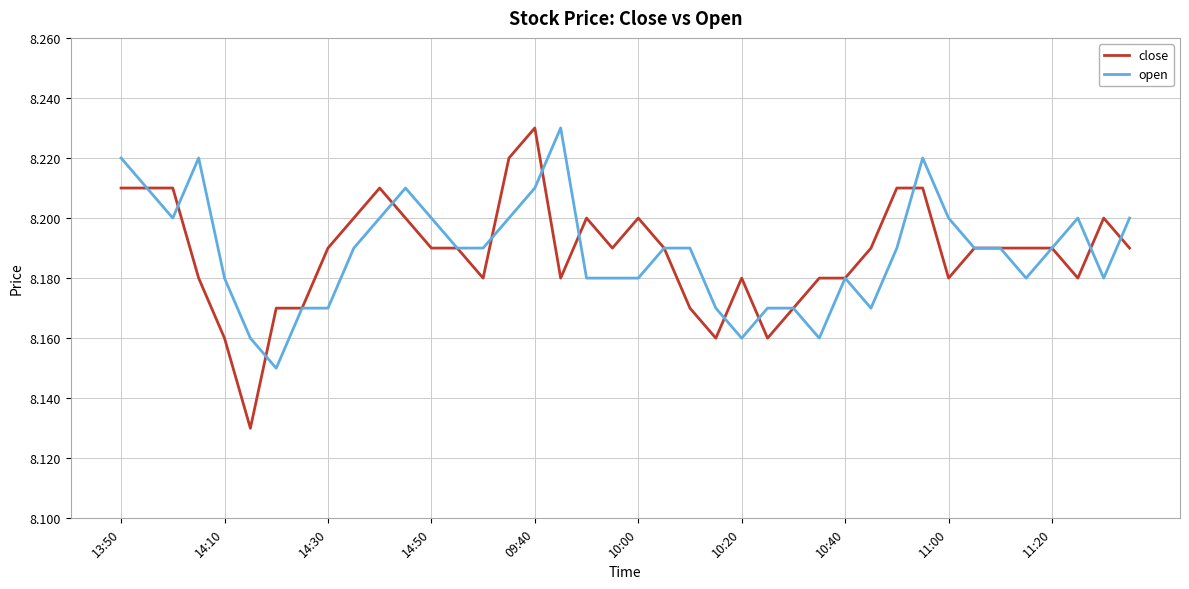

Which series has the widest spread of values?

close